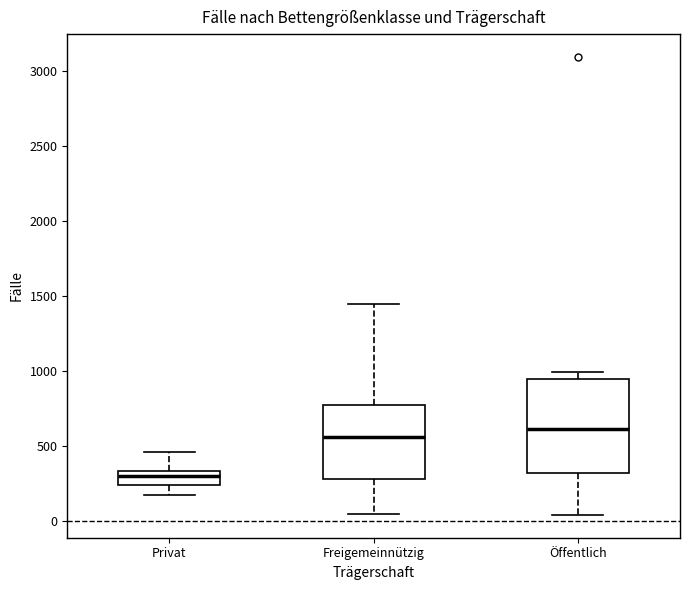

Reading left to right, transcribe this box plot: for each box, give where its median line is, the range the box spans, and where its two whiskers end, as read against the y-axis. The values are not printed on the chart, so give them approximately, as read against the axis.

Privat: median 300, box 250 to 350, whiskers 150 to 450
Freigemeinnützig: median 550, box 300 to 750, whiskers 50 to 1450
Öffentlich: median 600, box 300 to 950, whiskers 50 to 1000